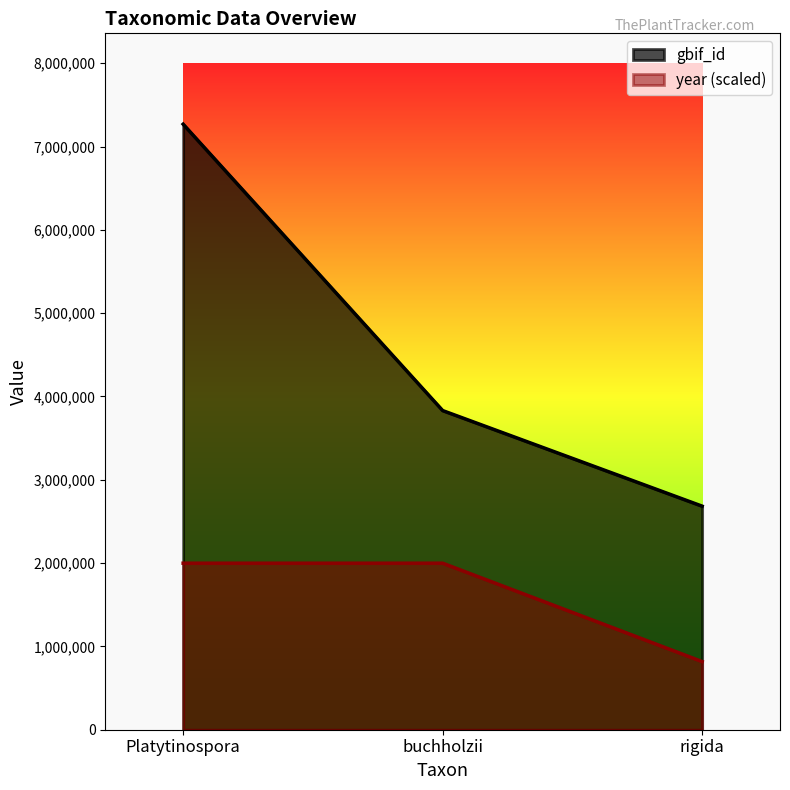

What is the minimum value shown in the chart?

817741.8